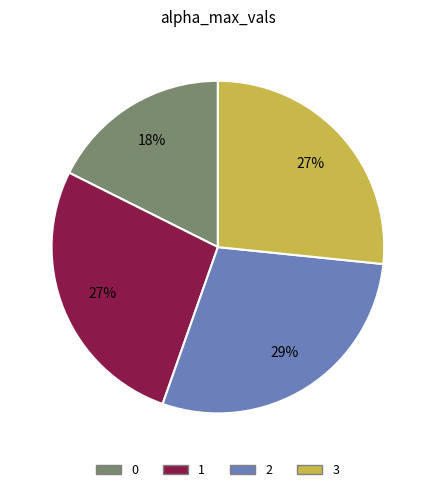

What percentage is the 2 slice, to the nearest percent?

29%